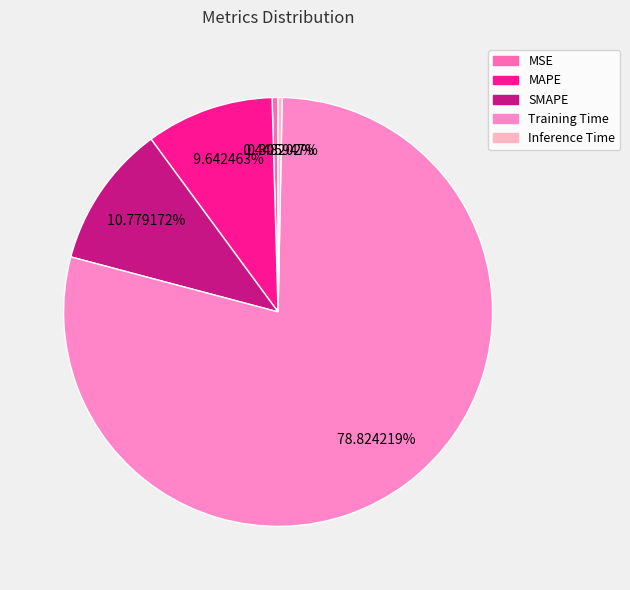

Is it true that Training Time is 79% of the pie?

True